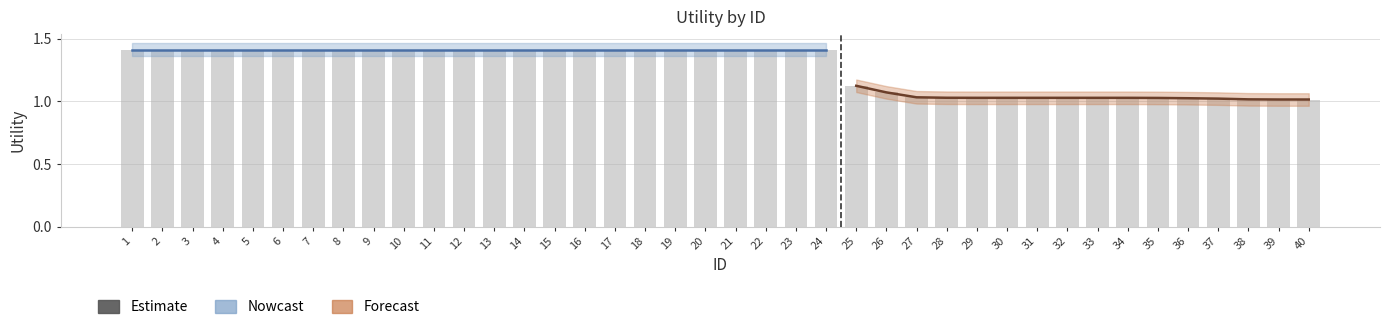

List the labels in order of value, smallest first.

39, 40, 38, 37, 36, 35, 29, 30, 31, 32, 33, 34, 28, 27, 26, 25, 1, 2, 3, 4, 5, 6, 7, 8, 9, 10, 11, 12, 13, 14, 15, 16, 17, 18, 19, 20, 21, 22, 23, 24